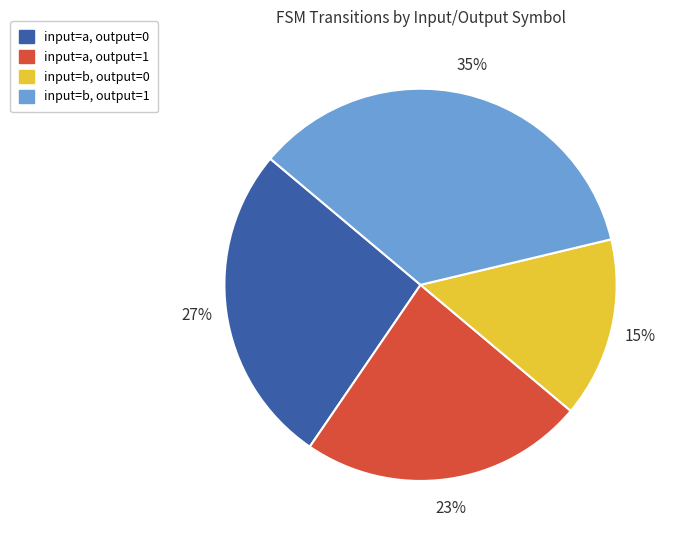

Which category has the smallest portion of the pie?

input=b, output=0